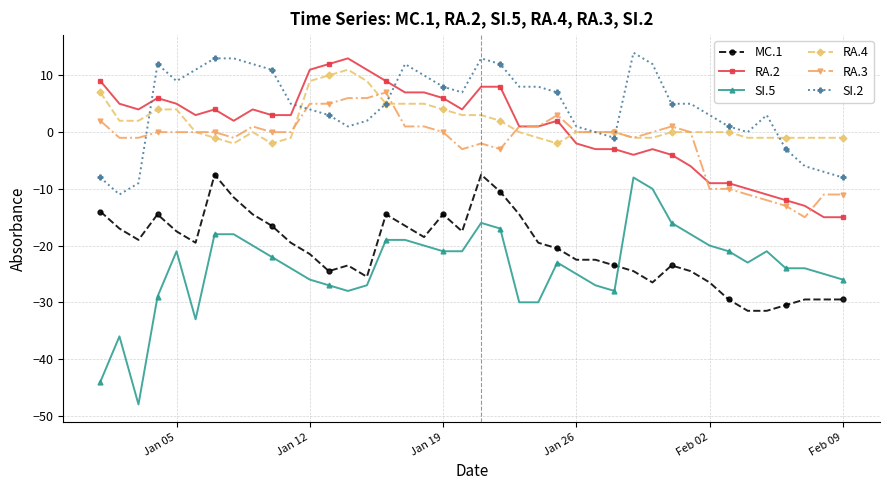

How many positive values does the RA.2 series have?

25